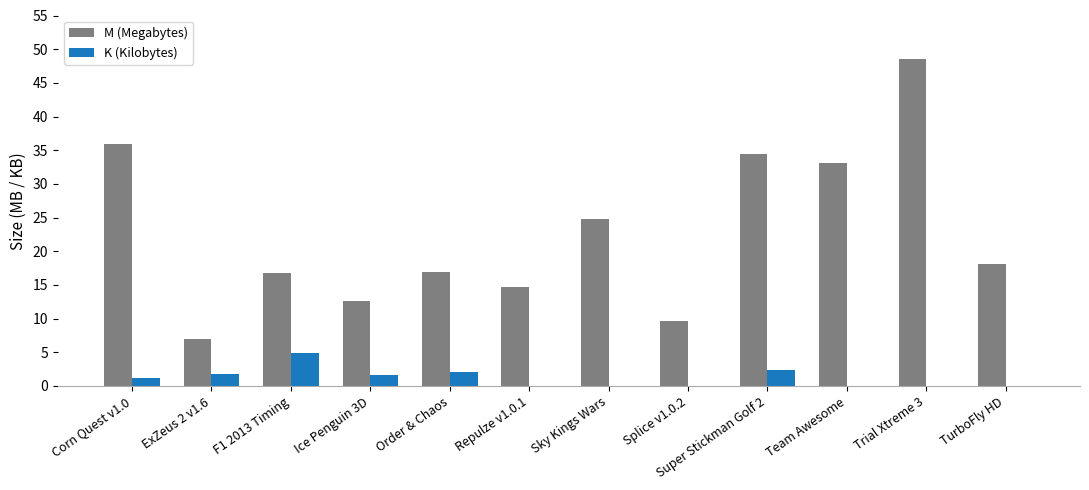

What is the average value of the M (Megabytes) series?

22.7